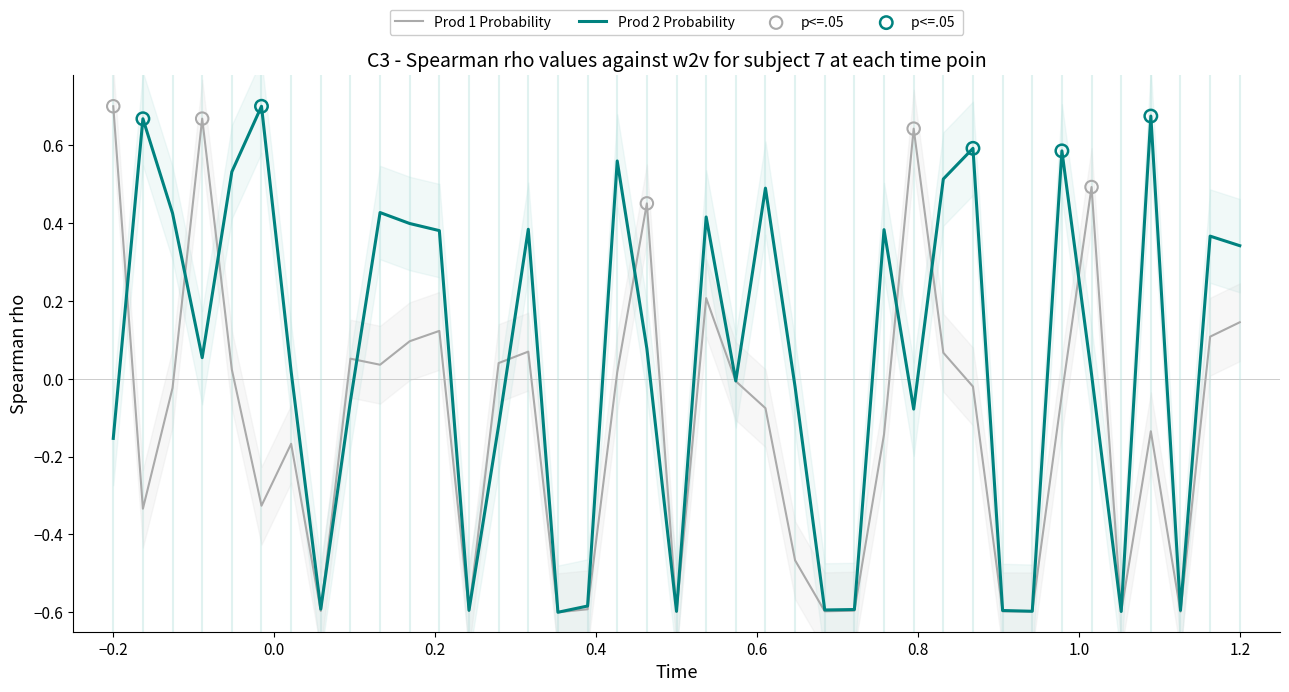

True or false: Prod 1 Probability has a value of 0.7 at −0.2.

True